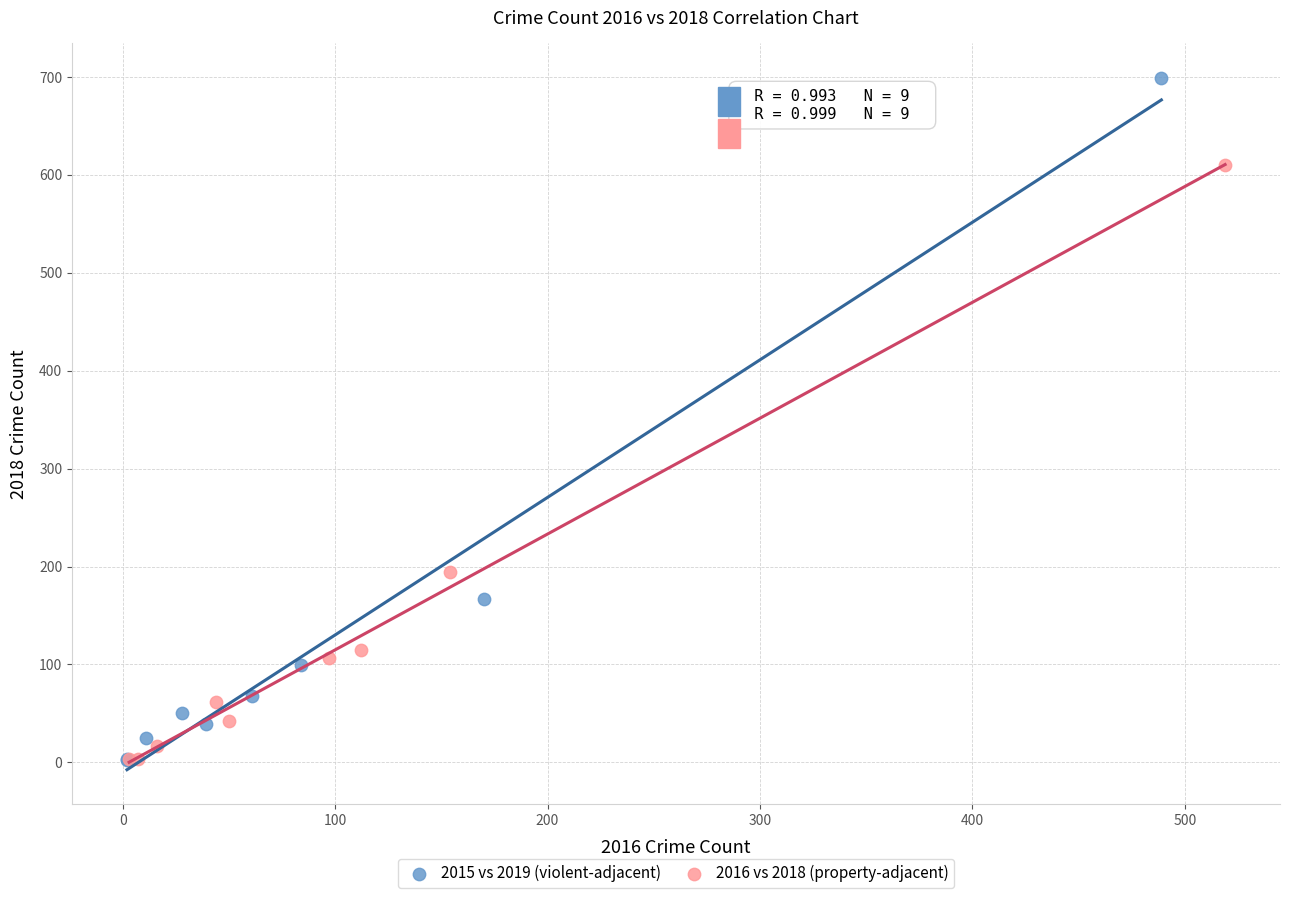

What are all the series names shown in the legend?

2015 vs 2019 (violent-adjacent), 2016 vs 2018 (property-adjacent)